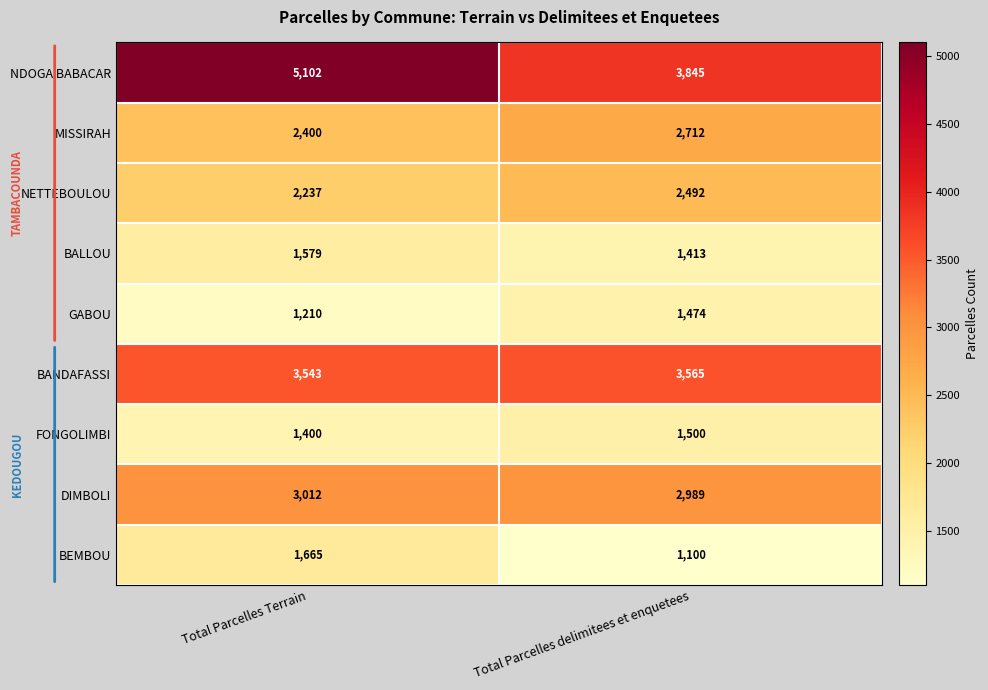

Is it true that MISSIRAH equals 644 at Total Parcelles delimitees et enquetees?

False